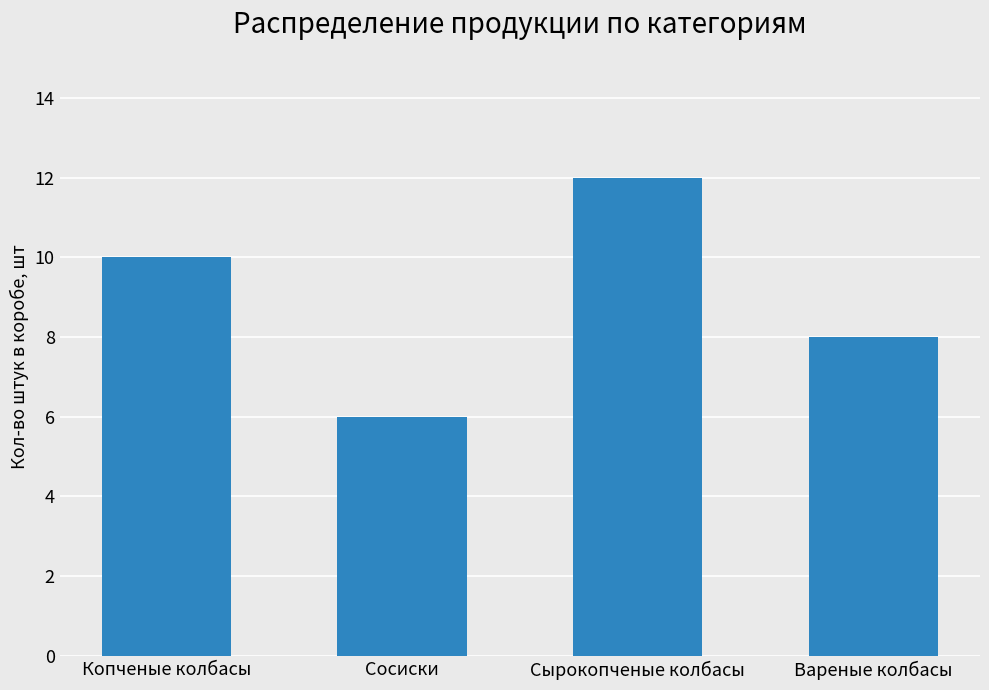

What is the value of the 4th bar from the left?

8